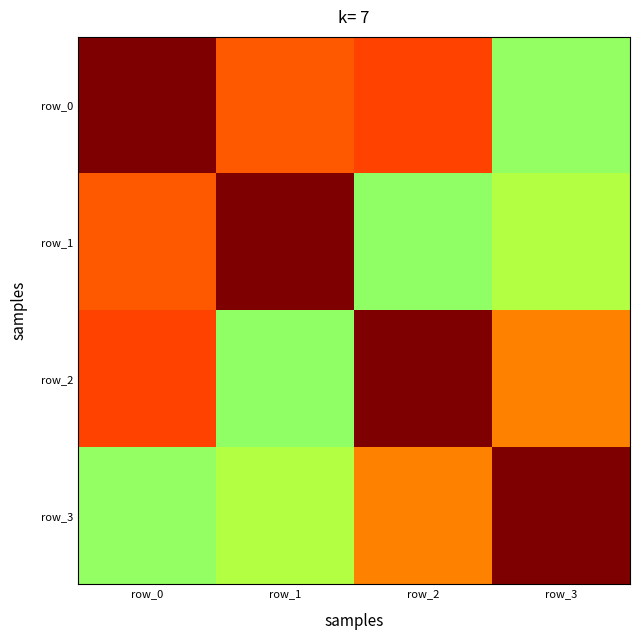

List the labels in order of row_3 value, largest first.

row_3, row_2, row_1, row_0